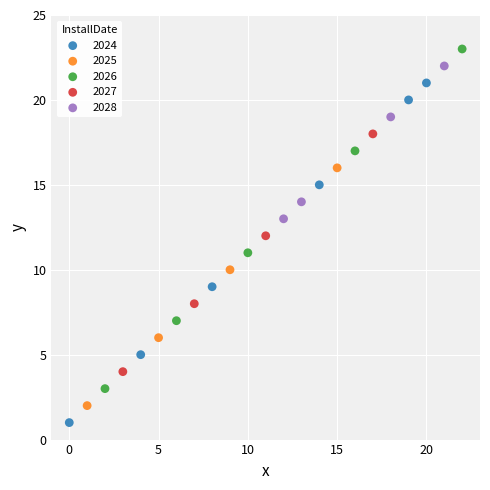

Which series reaches the minimum Y coordinate?

2024